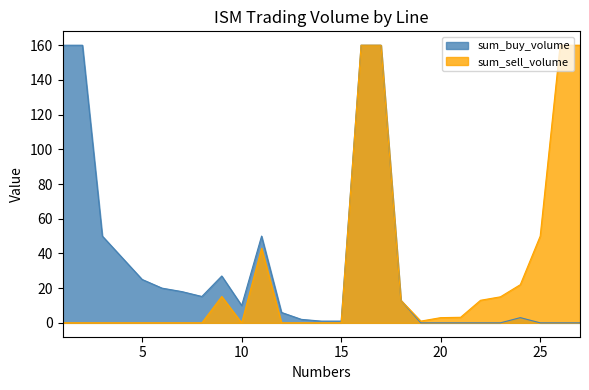

True or false: sum_buy_volume and sum_sell_volume cross at least once.

False